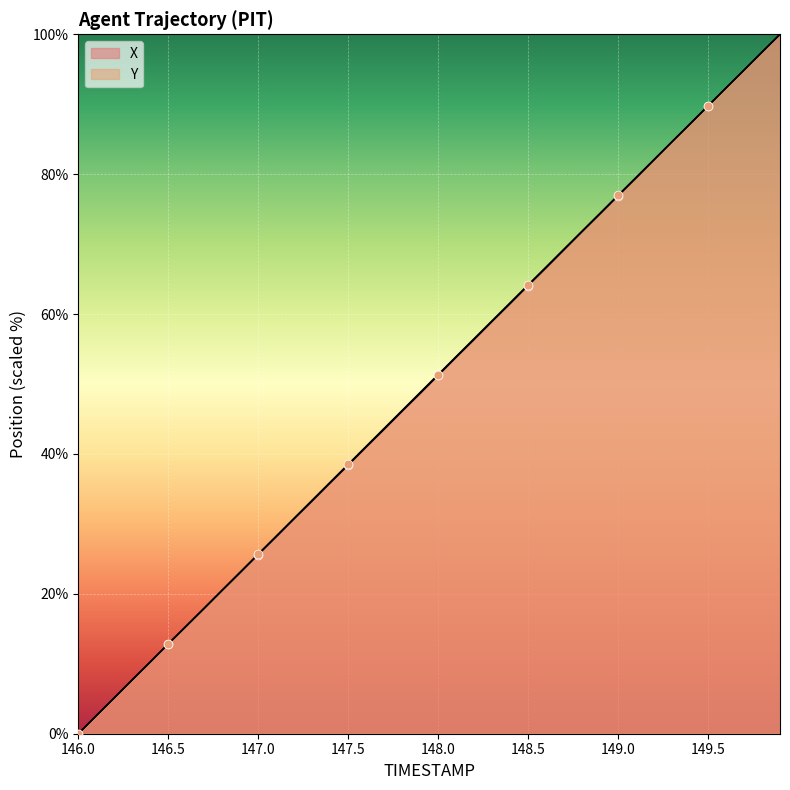

At which category is the sum across all series the highest?

149.9